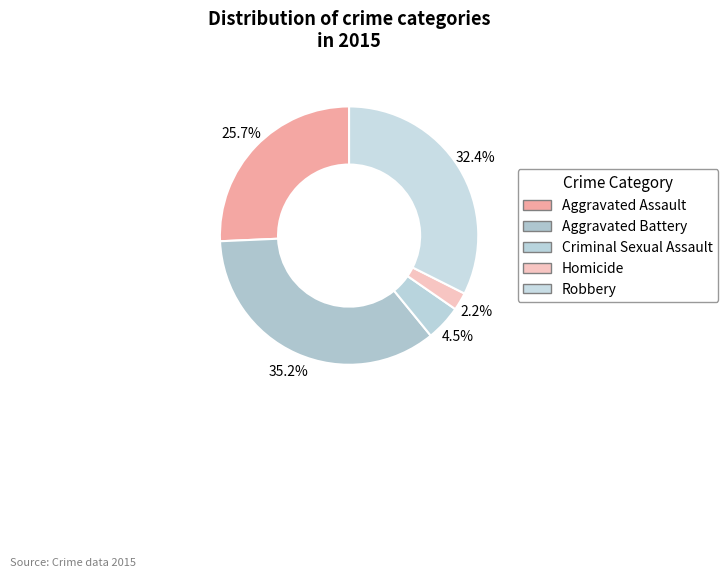

Combined, what portion of the pie is Robbery and Homicide?

34.6%